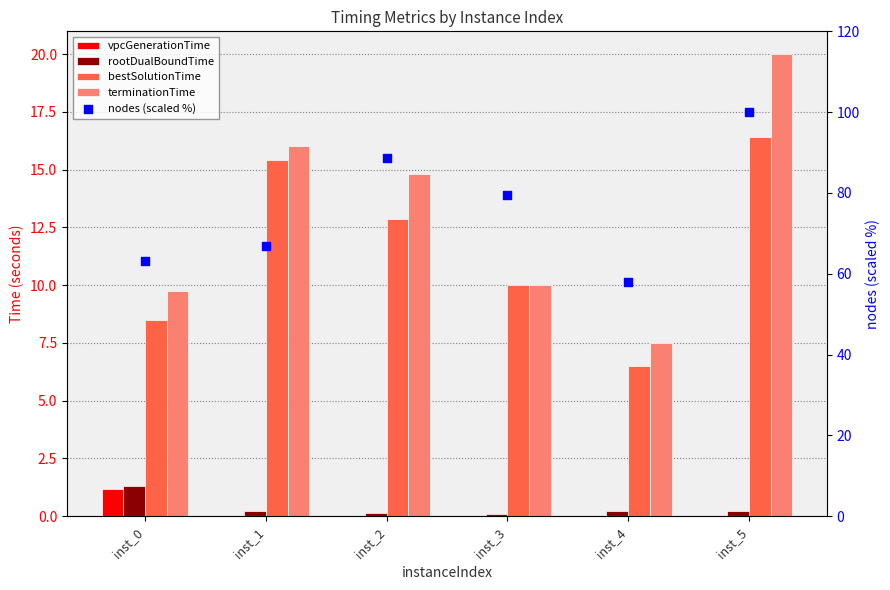

What are all the series names shown in the legend?

vpcGenerationTime, rootDualBoundTime, bestSolutionTime, terminationTime, nodes (scaled %)